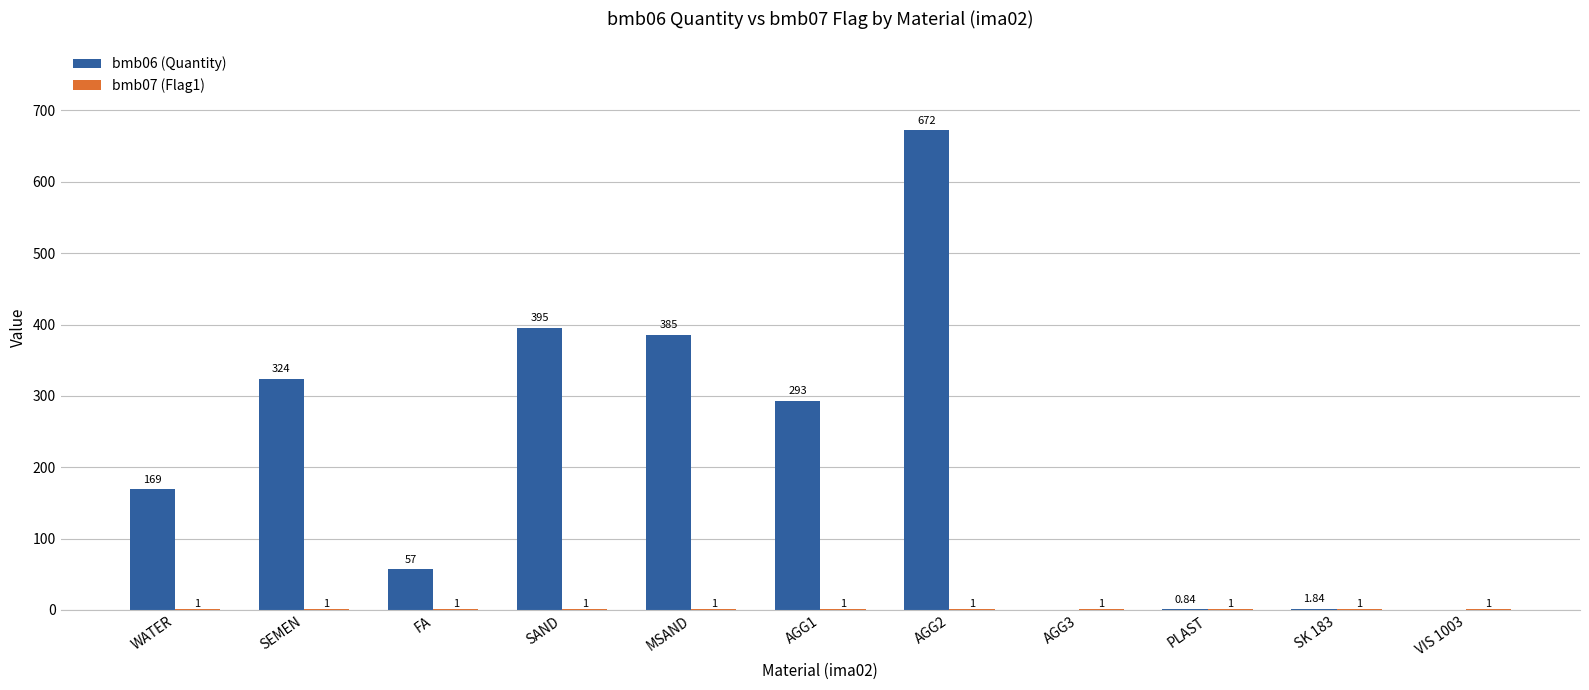

Which series has the largest total across all categories?

bmb06 (Quantity)